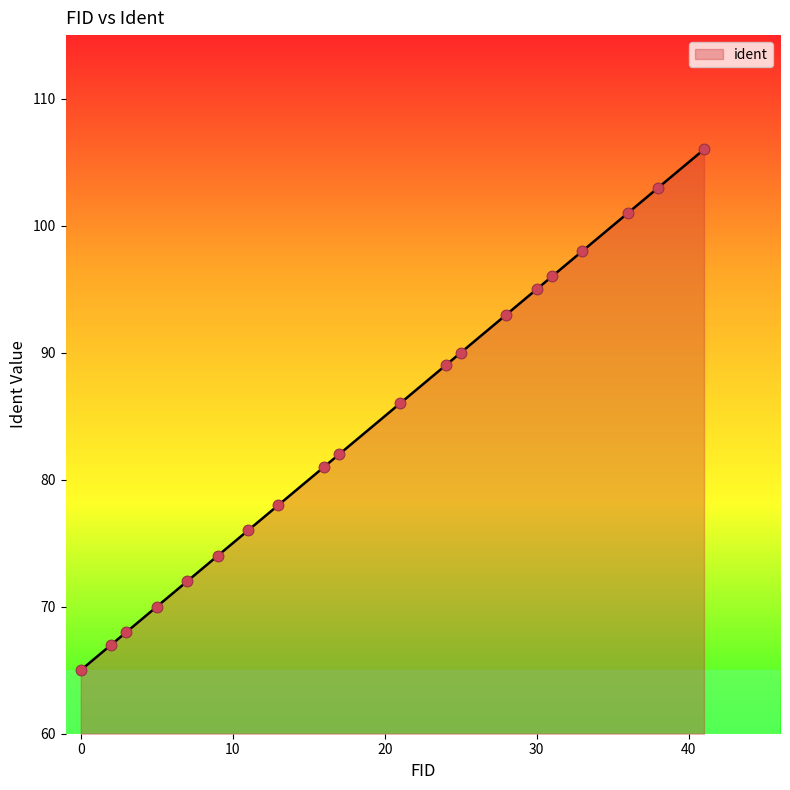

What is the minimum value shown in the chart?

65